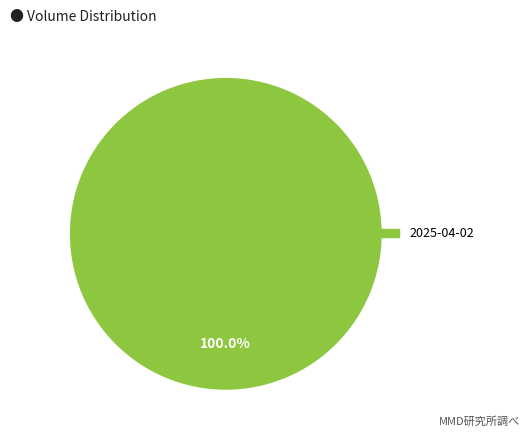

Is there a majority slice in this chart?

Yes